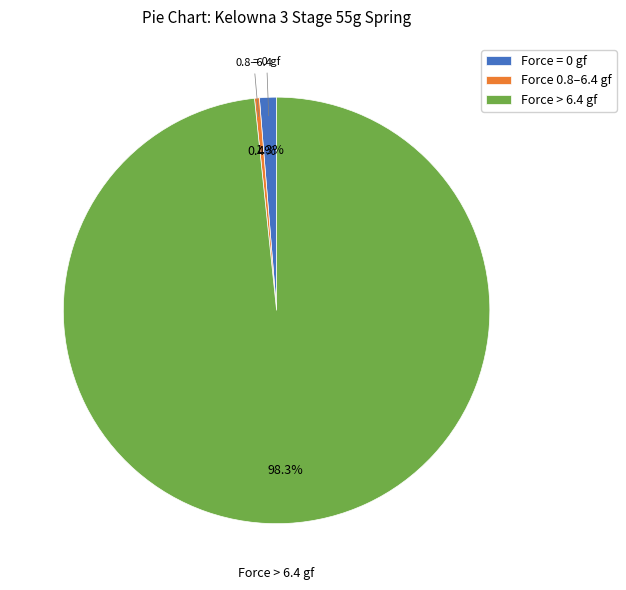

What is the total percentage of Force = 0 gf and Force 0.8–6.4 gf?

1.7%